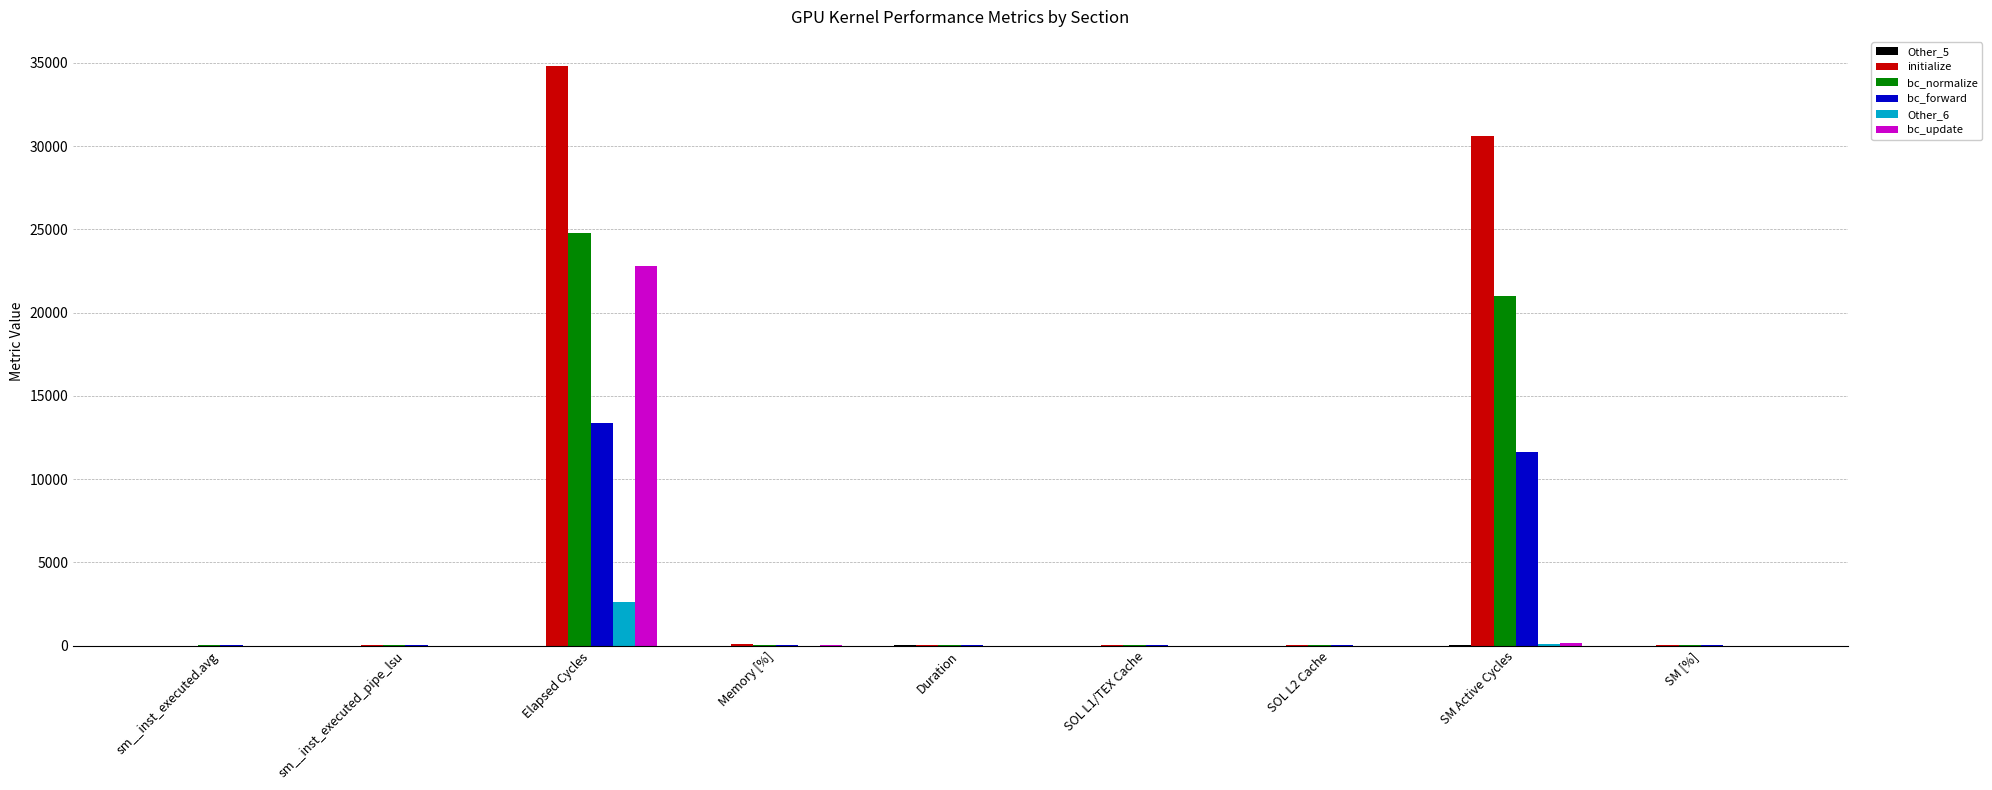

Which category has the highest value in the bc_forward series?

Elapsed Cycles